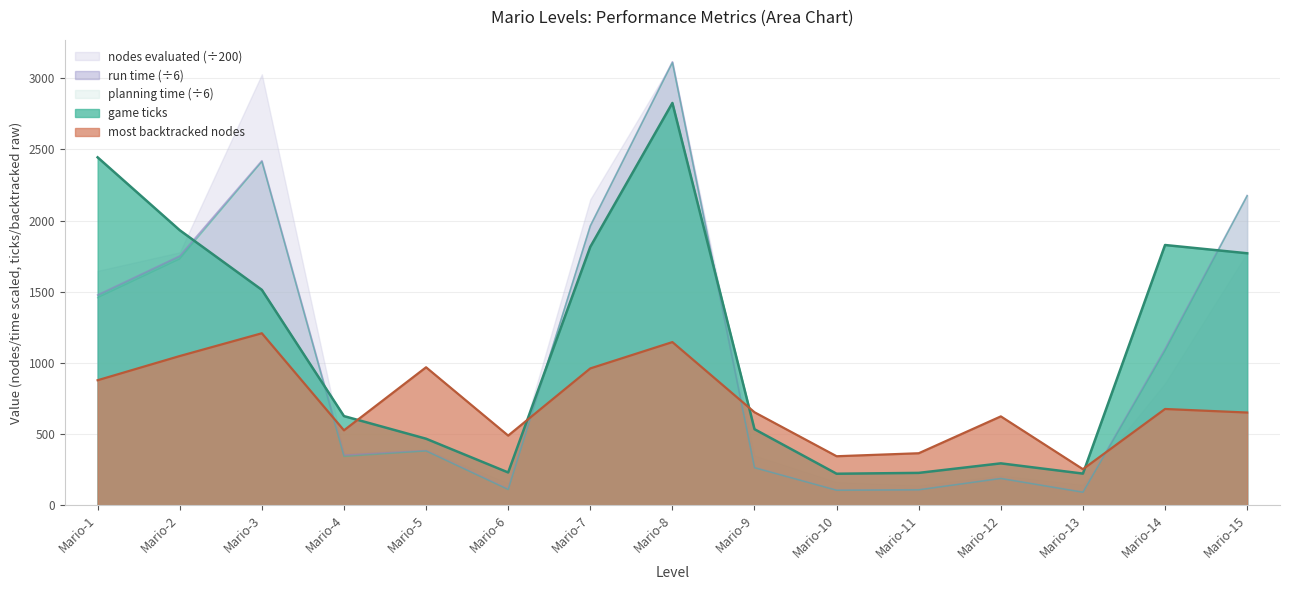

At which label is game ticks closest to 1523?

Mario-3